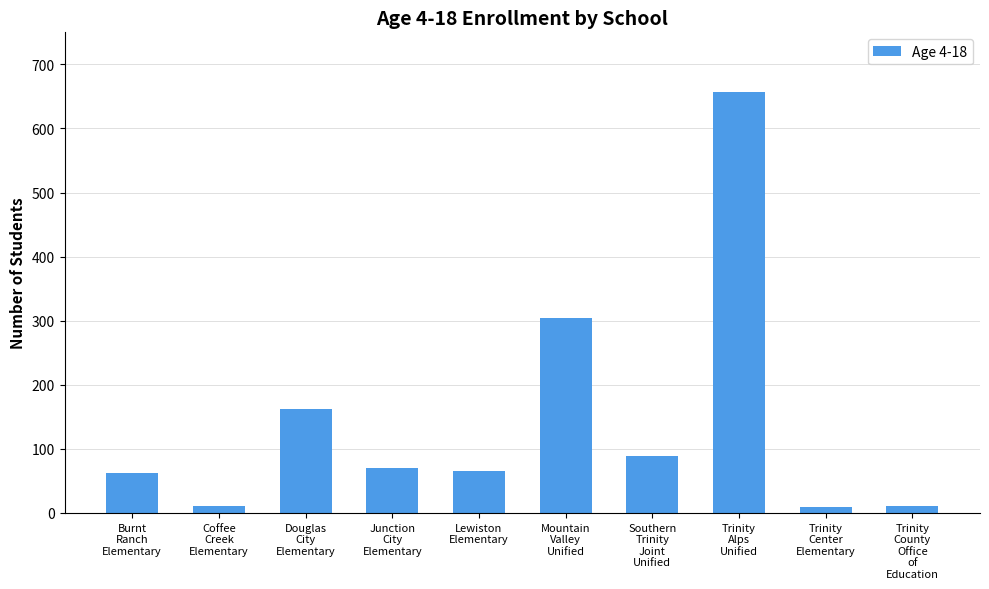

What is the smallest value displayed?

9